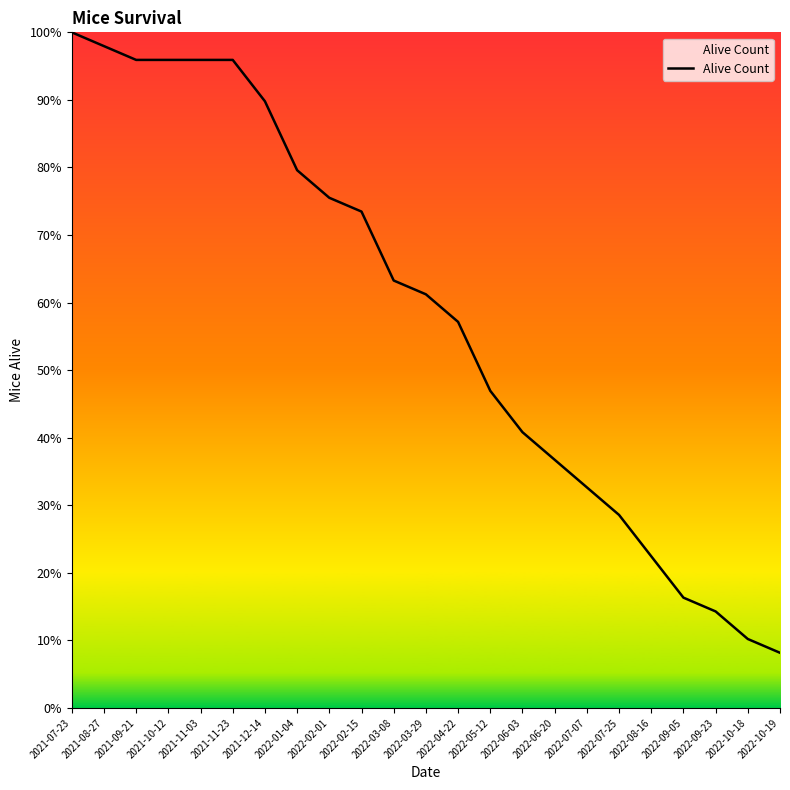

What is the minimum value shown in the chart?

8.2